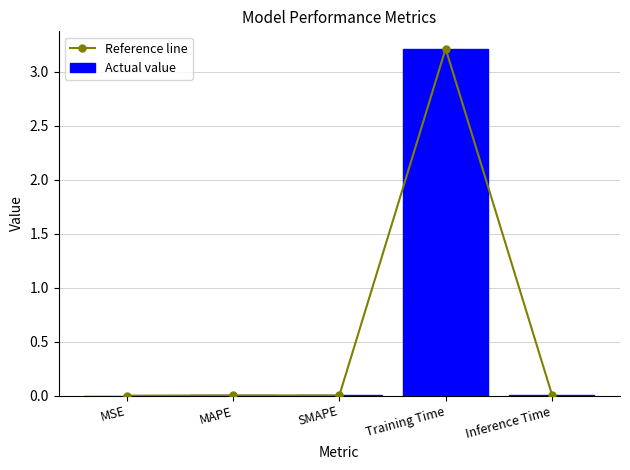

Does the chart contain any negative values?

No